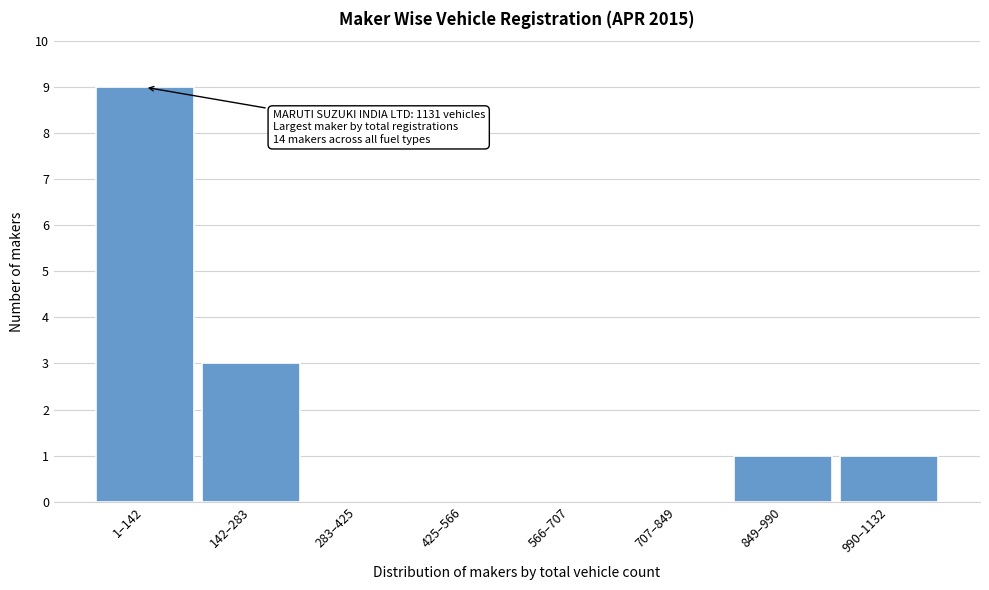

Reading right to left, what are all the values shown in this chart?

990–1132=1	849–990=1	707–849=0	566–707=0	425–566=0	283–425=0	142–283=3	1–142=9